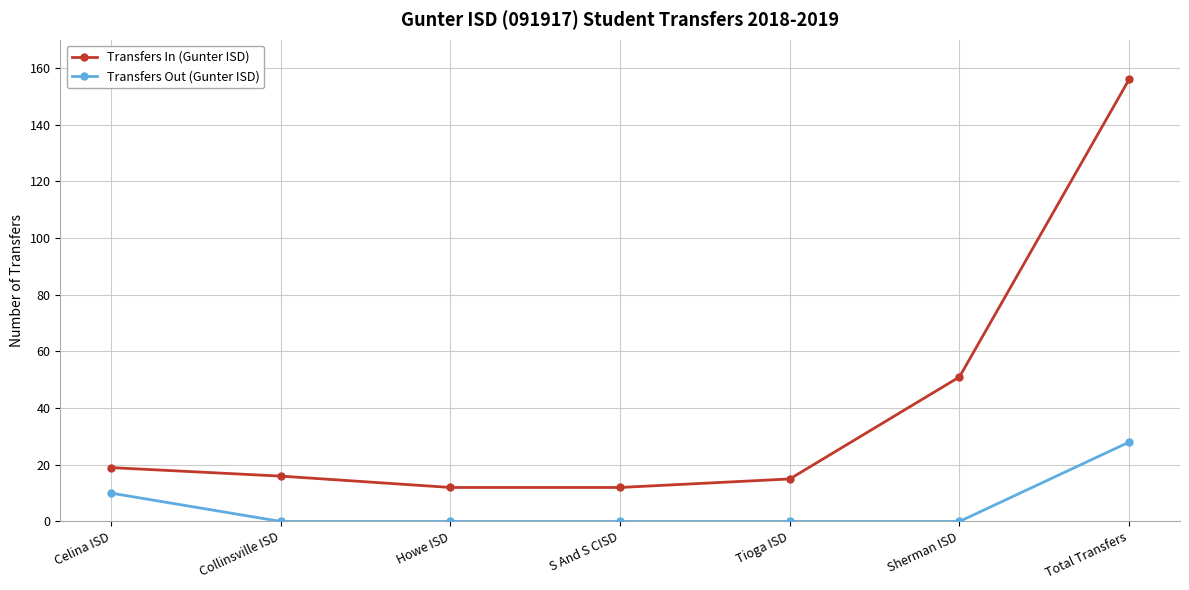

The Transfers Out (Gunter ISD) series shows 18 at Tioga ISD. True or false?

False